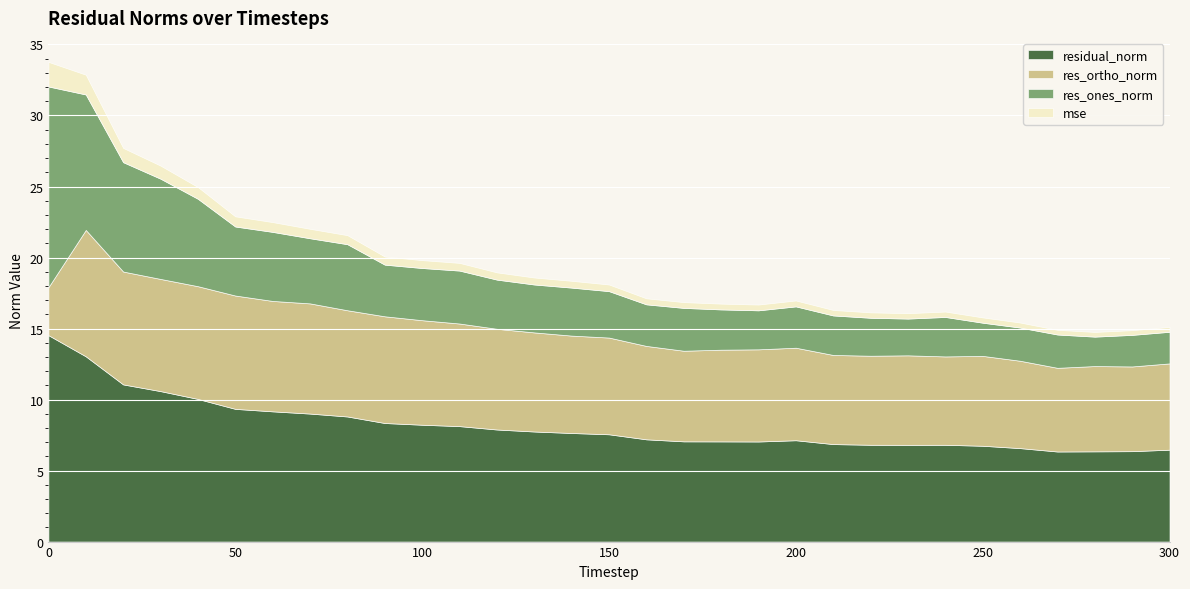

How many times do res_ones_norm and res_ortho_norm cross each other?

1